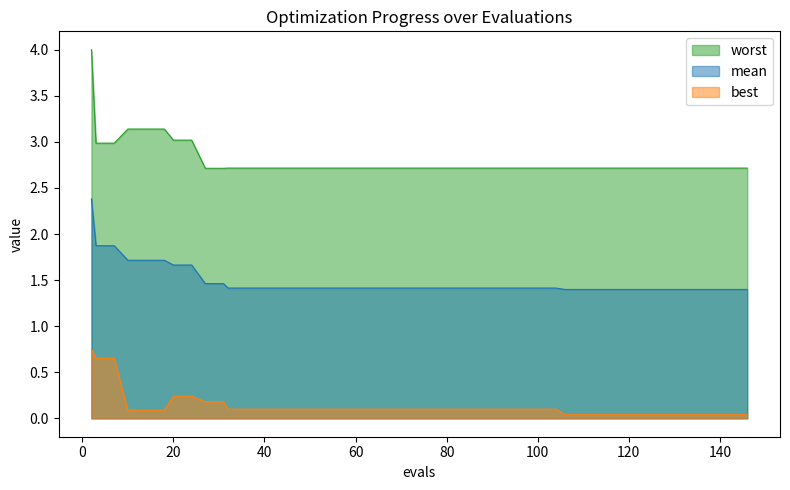

The worst series shows 0.6 at 100. True or false?

False